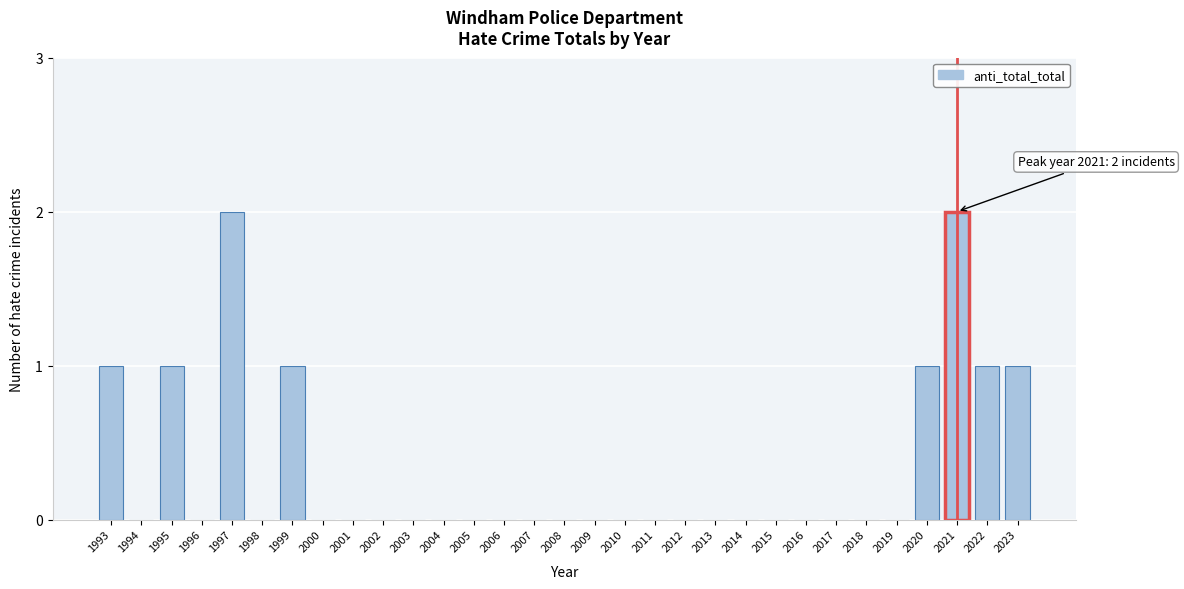

Is it true that the value at 1997 is 3?

False